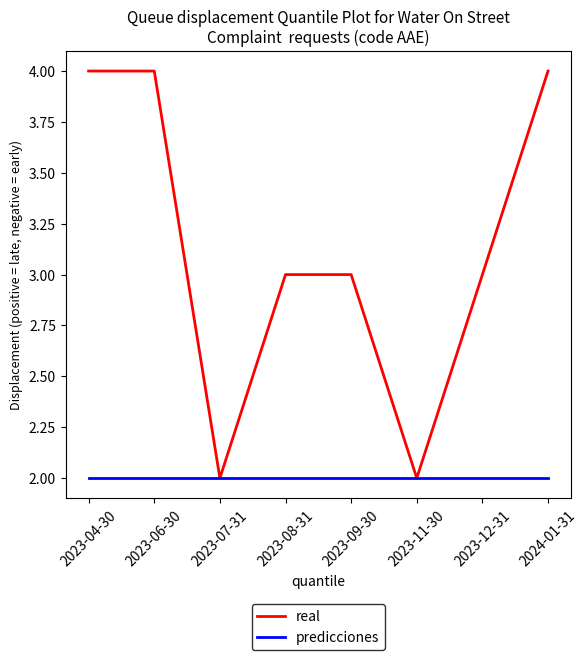

Reading left to right, list all the values displayed in this chart.

real: 2023-04-30=4	2023-06-30=4	2023-07-31=2	2023-08-31=3	2023-09-30=3	2023-11-30=2	2023-12-31=3	2024-01-31=4
predicciones: 2023-04-30=2	2023-06-30=2	2023-07-31=2	2023-08-31=2	2023-09-30=2	2023-11-30=2	2023-12-31=2	2024-01-31=2